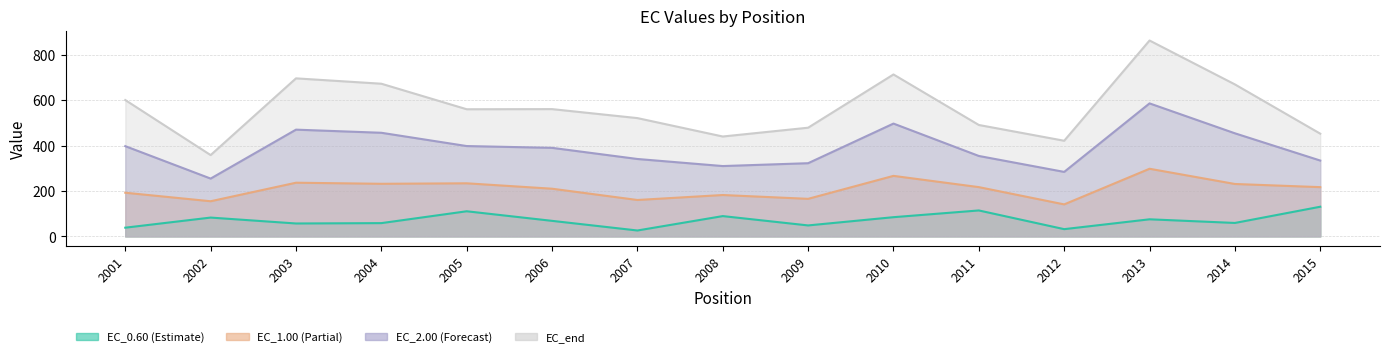

Is the value of EC_2.00 at 2015 greater than the value of EC_0.60 at 2012?

Yes